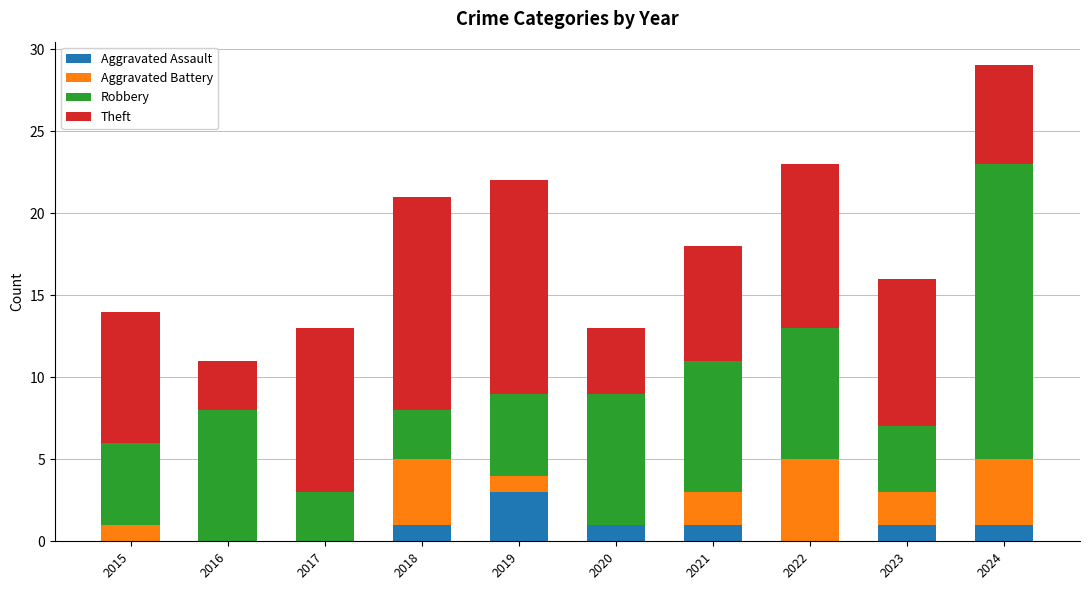

At which label does Aggravated Assault reach its peak?

2019